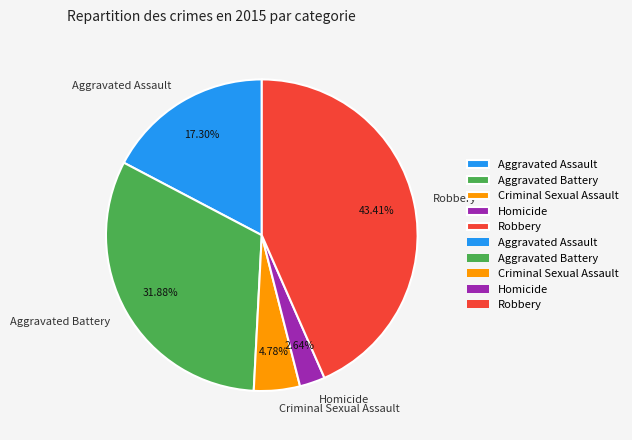

What percentage is NOT represented by Aggravated Assault?

82.7%